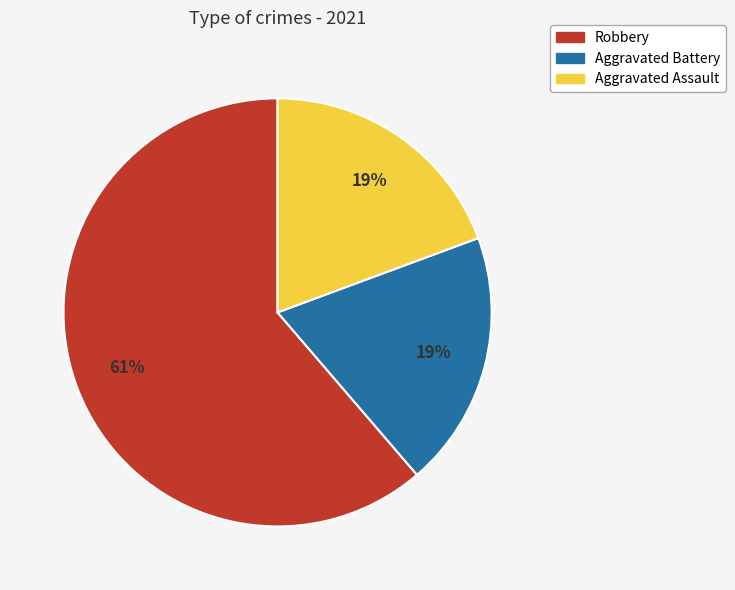

To the nearest percent, what portion does Aggravated Battery represent?

19%